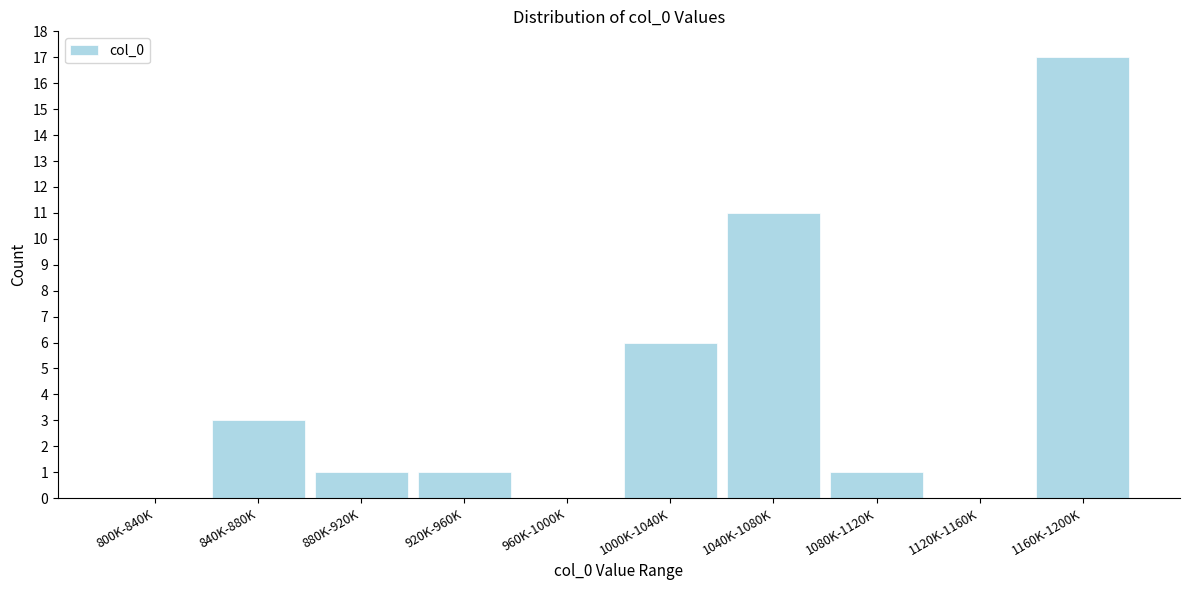

Reading right to left, extract all data points from this chart.

1160K-1200K=17	1120K-1160K=0	1080K-1120K=1	1040K-1080K=11	1000K-1040K=6	960K-1000K=0	920K-960K=1	880K-920K=1	840K-880K=3	800K-840K=0